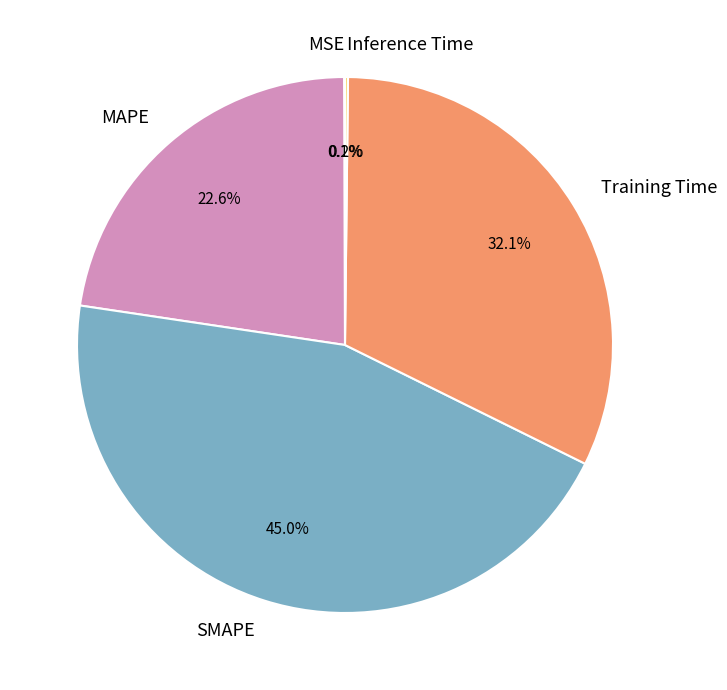

How much of the chart is everything except SMAPE?

55.0%